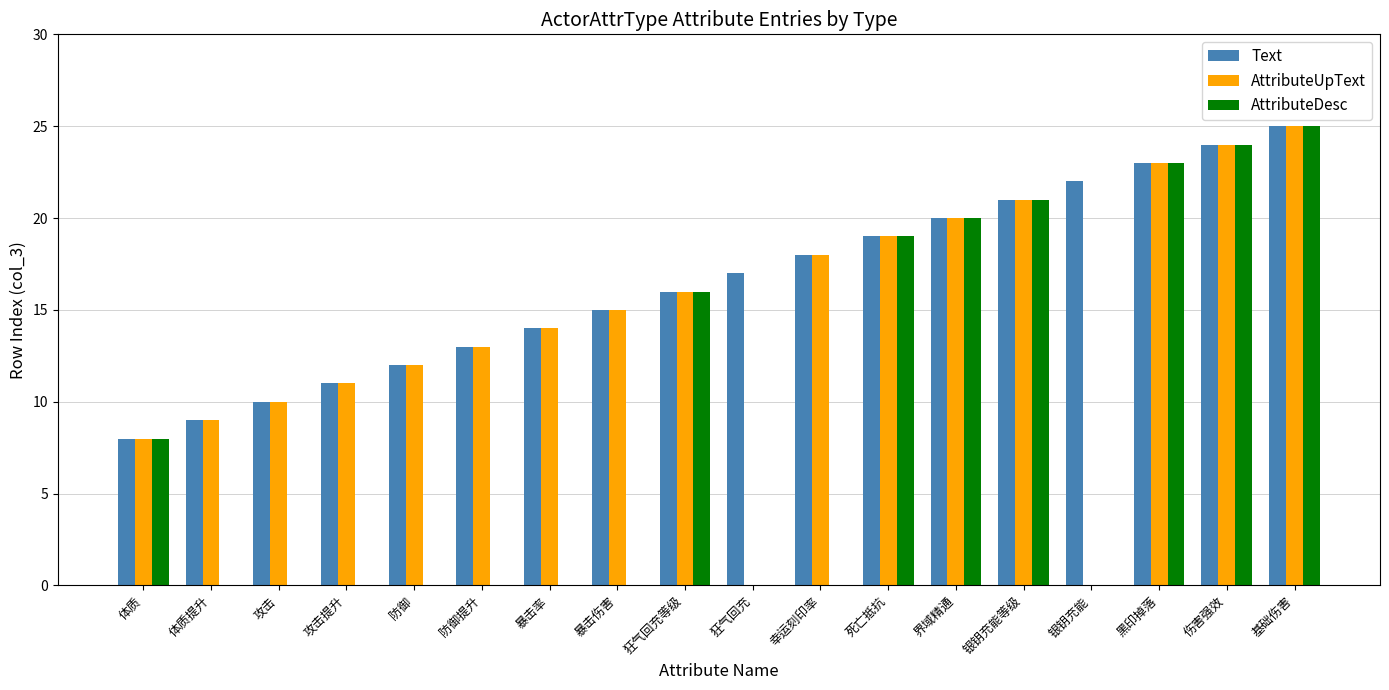

Is it true that AttributeDesc equals -10 at 防御提升?

False